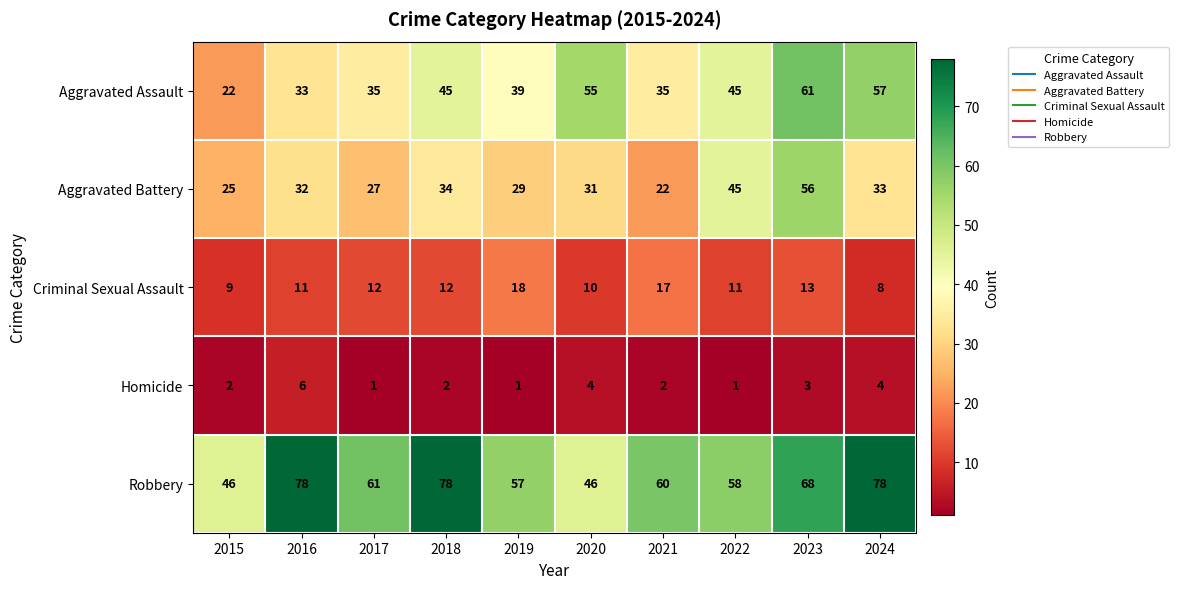

What is the highest value of the Robbery series?

78